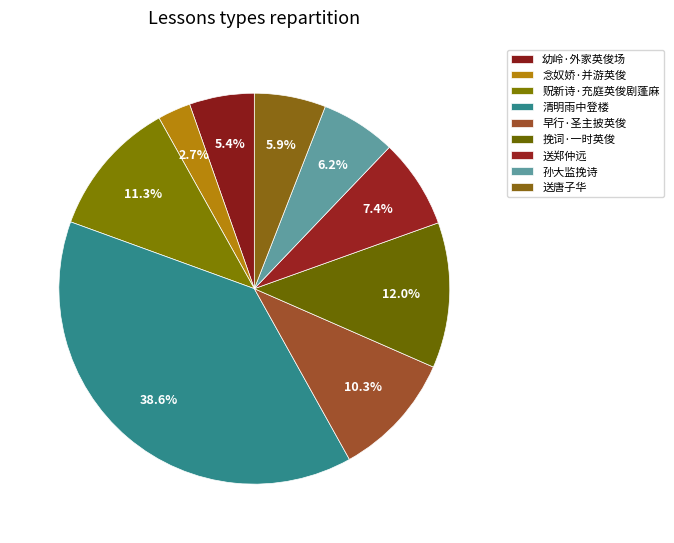

How much of the chart is everything except 念奴娇·并游英俊?

97.3%